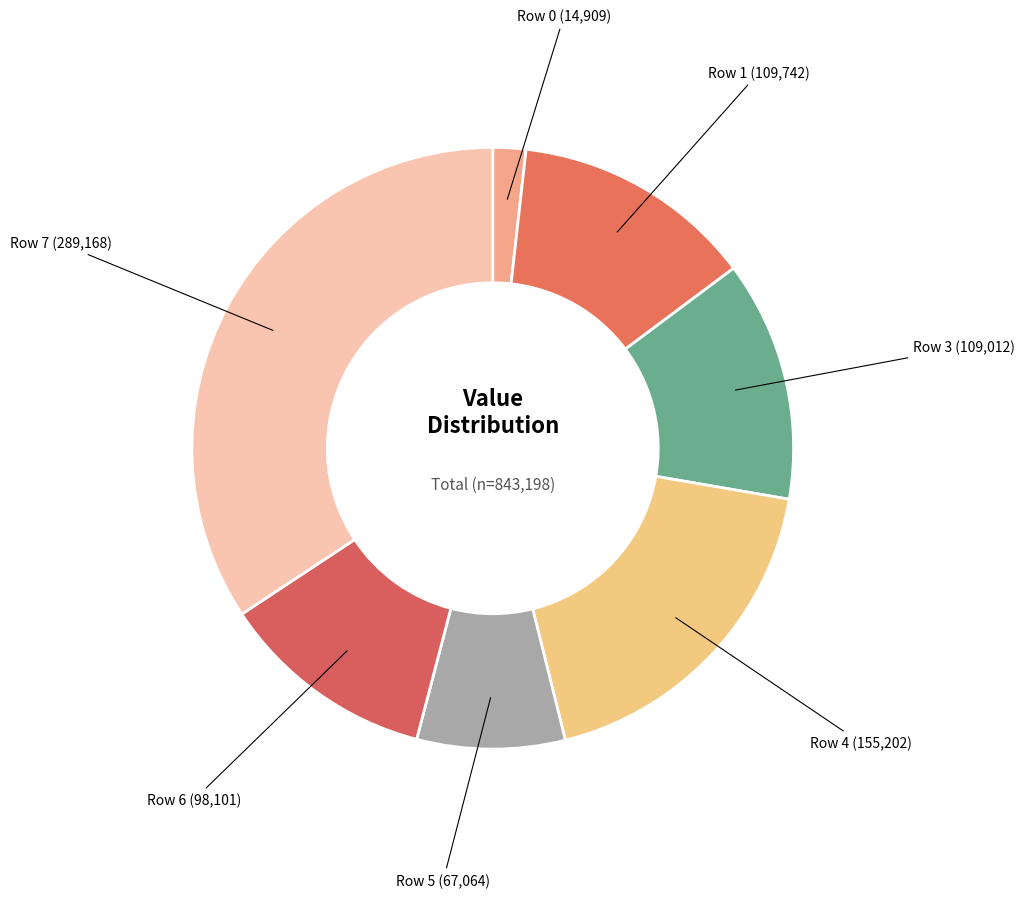

Is the sum of Row 4 (155,202) and Row 1 (109,742) greater than half?

No